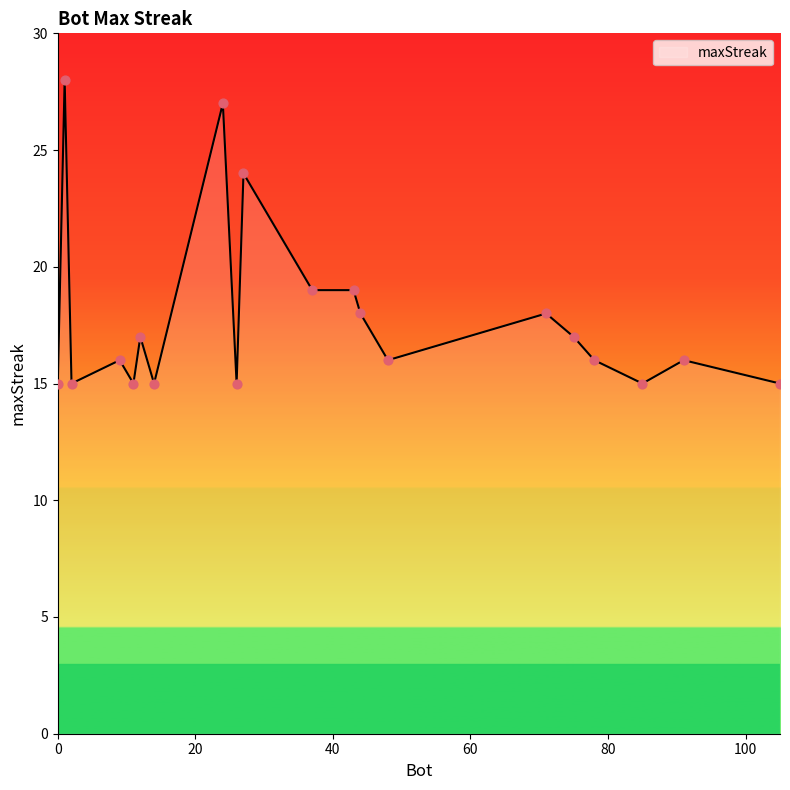

What is the maximum value shown in the chart?

28